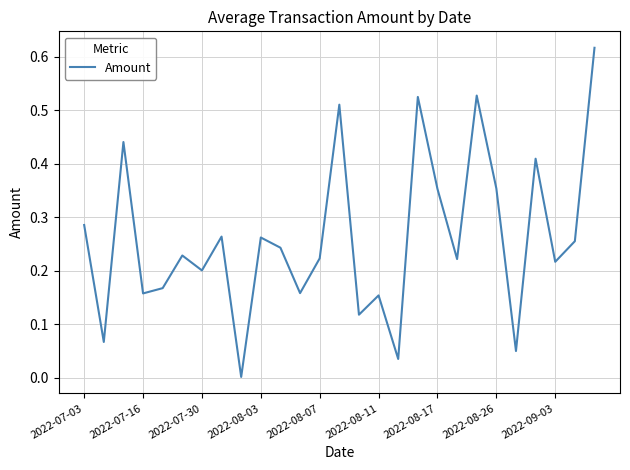

Count the number of categories in the chart.

27